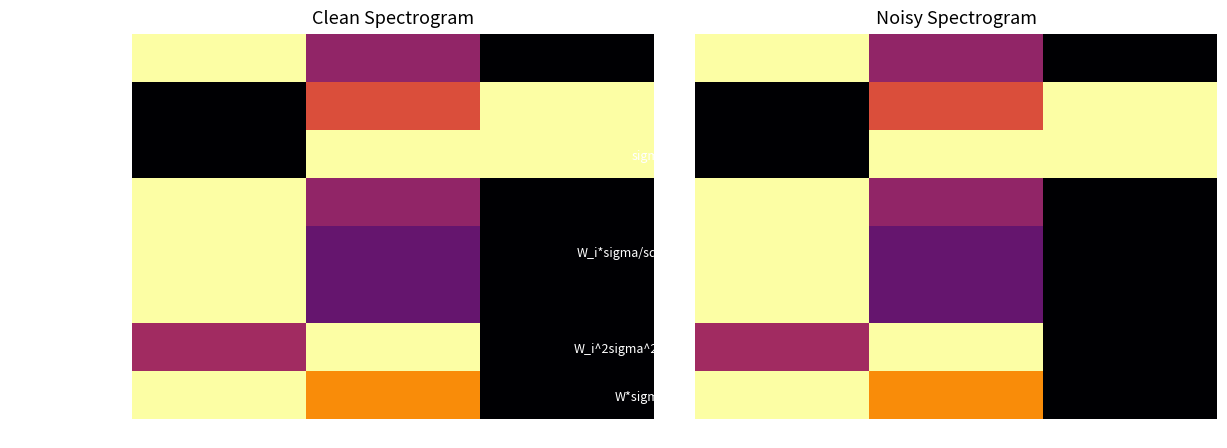

What is the difference between the highest and lowest values at col_3?

1.0